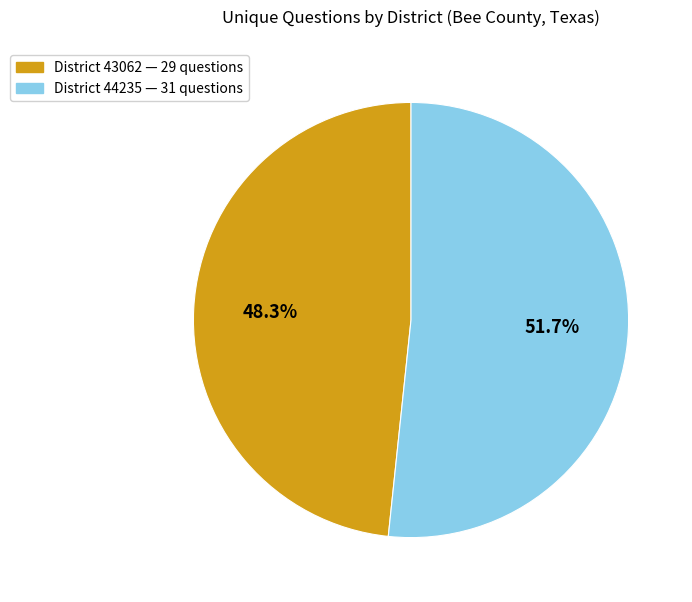

Is there any slice that represents more than half of the pie?

Yes